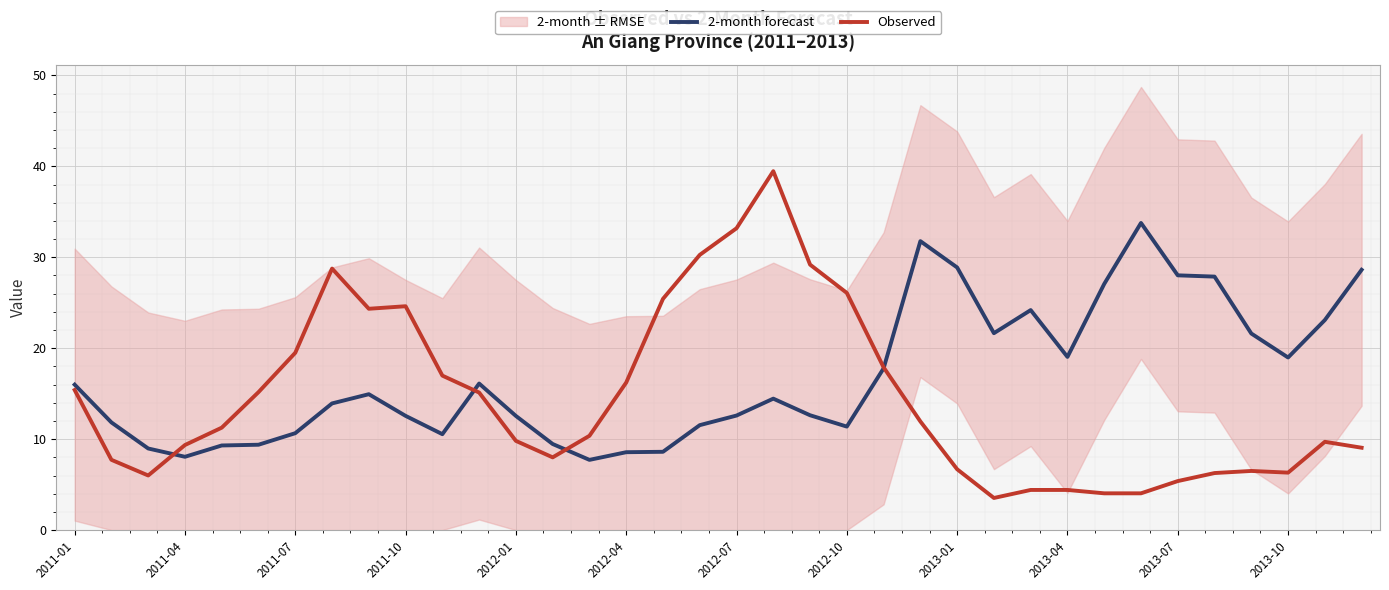

In 2-month forecast, how many points are lower than both neighbors (excluding endpoints)?

7